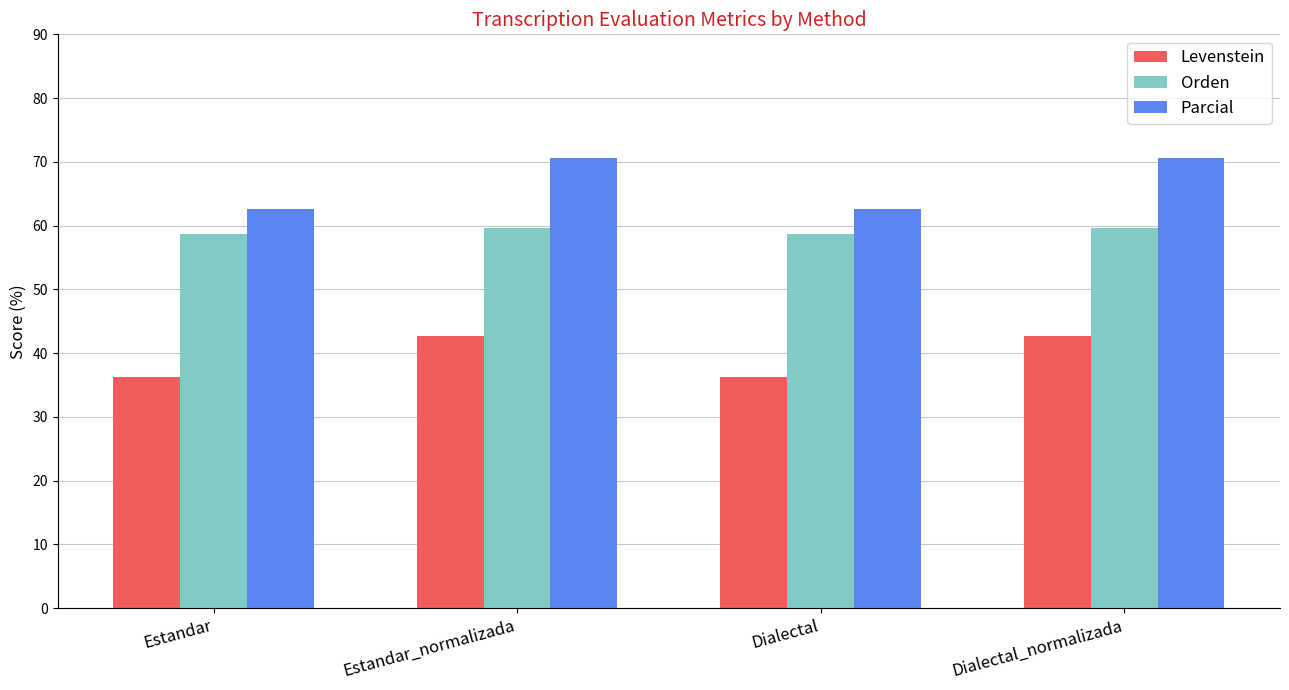

What are all the series names shown in the legend?

Levenstein, Orden, Parcial